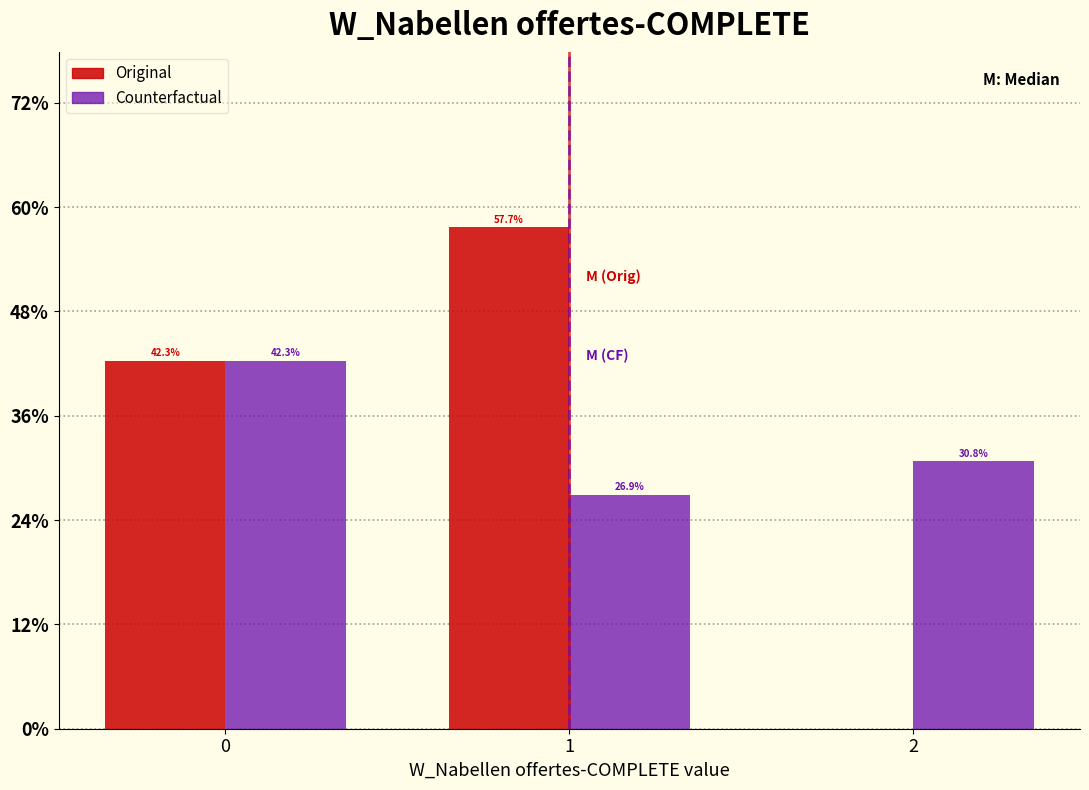

Reading left to right, list all the values displayed in this chart.

Original: 0=42.3	1=57.7	2=0.0
Counterfactual: 0=42.3	1=26.9	2=30.8